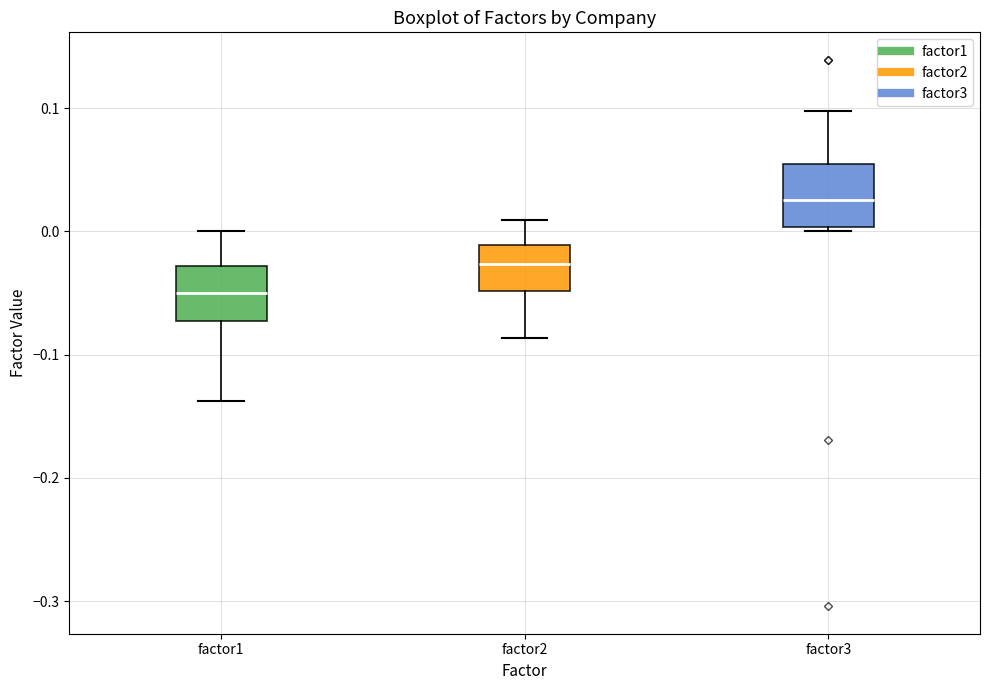

Where is the upper edge of the box for factor2 on the y-axis? The values are not printed on the chart, so give them approximately, as read against the axis.

-0.01